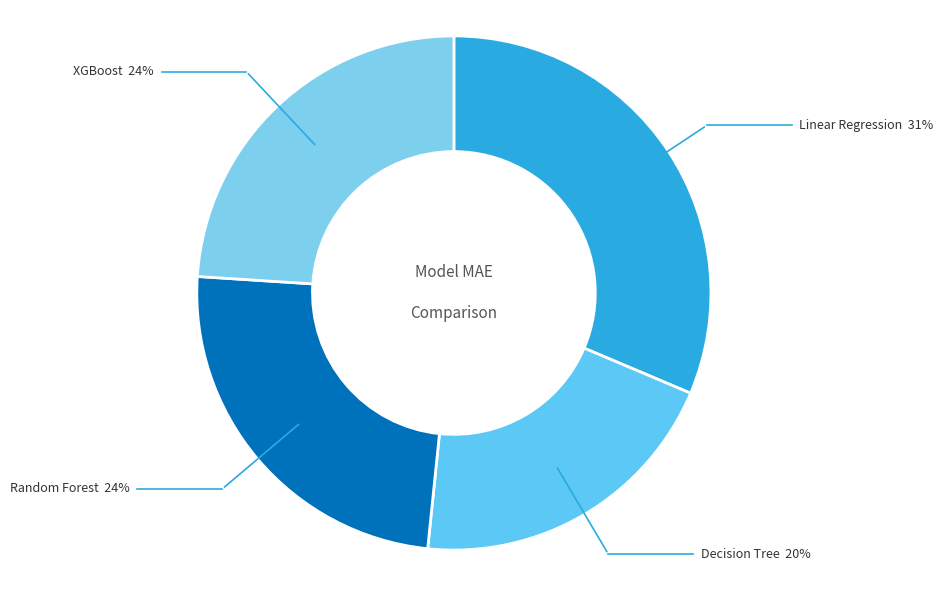

Does any single category account for the majority?

No